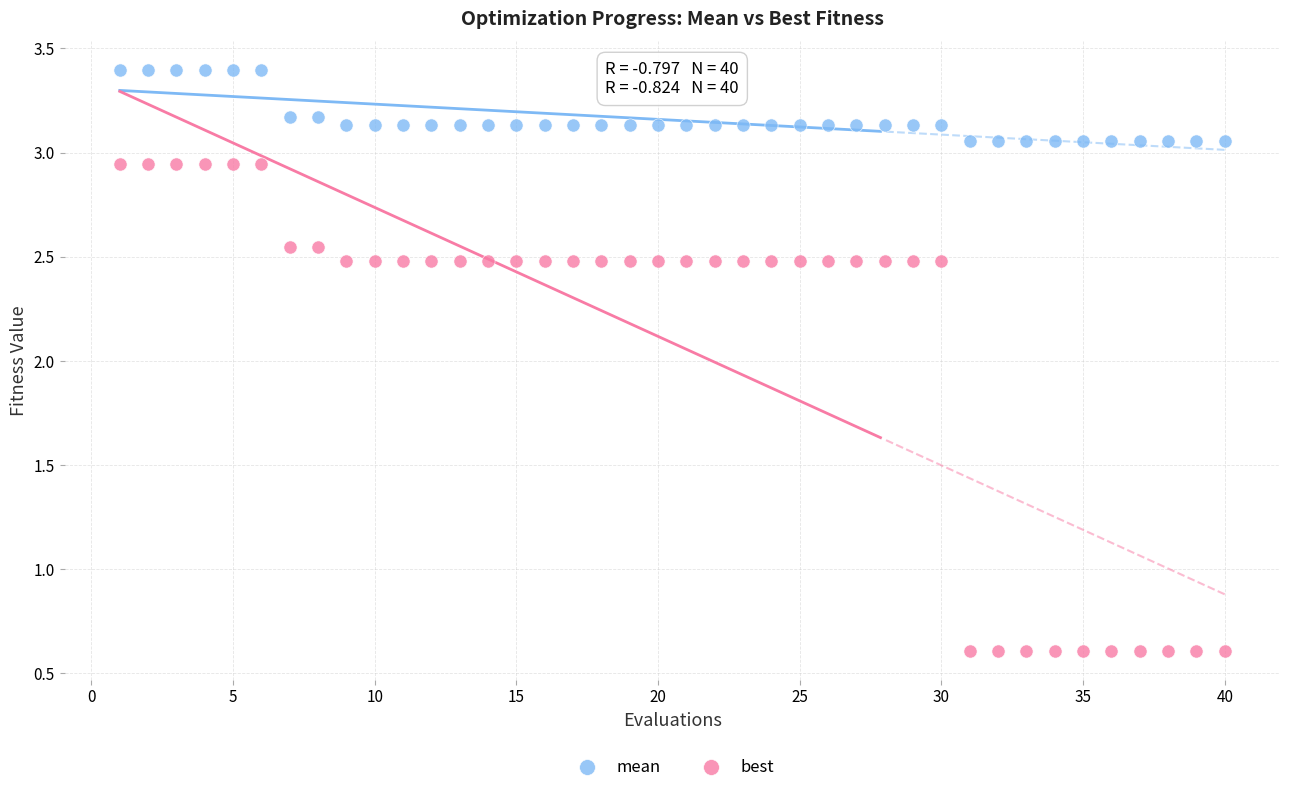

Which series reaches the maximum Y coordinate?

mean